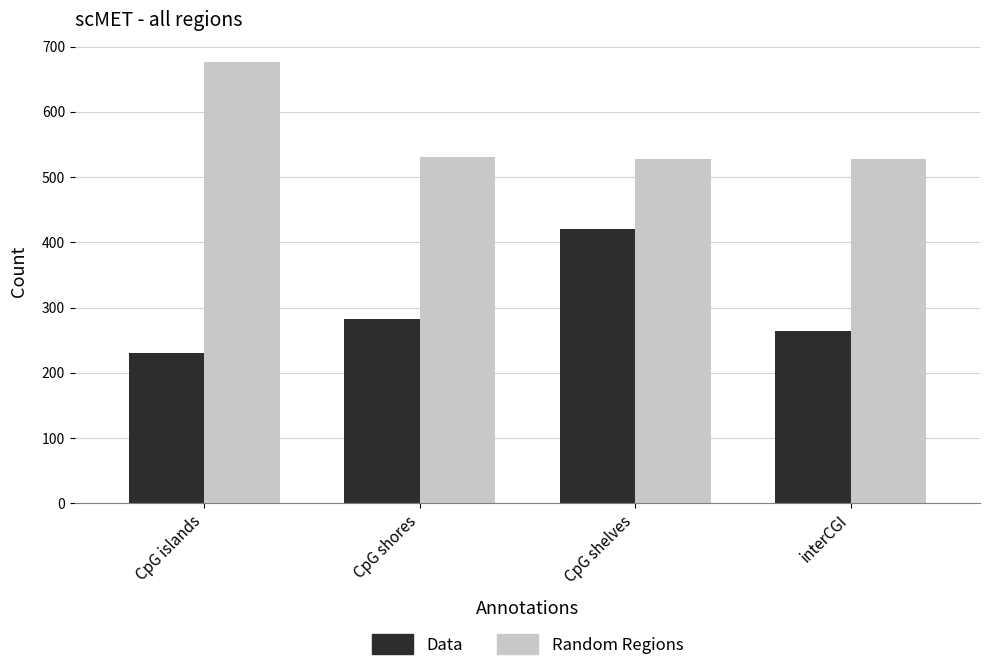

What is the label of the 4th bar from the left?

interCGI